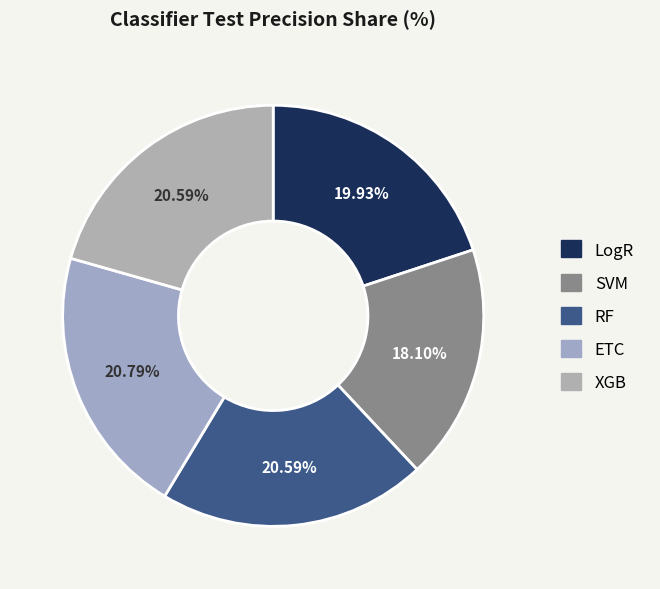

Rank the categories by value from lowest to highest.

SVM, LogR, RF, XGB, ETC